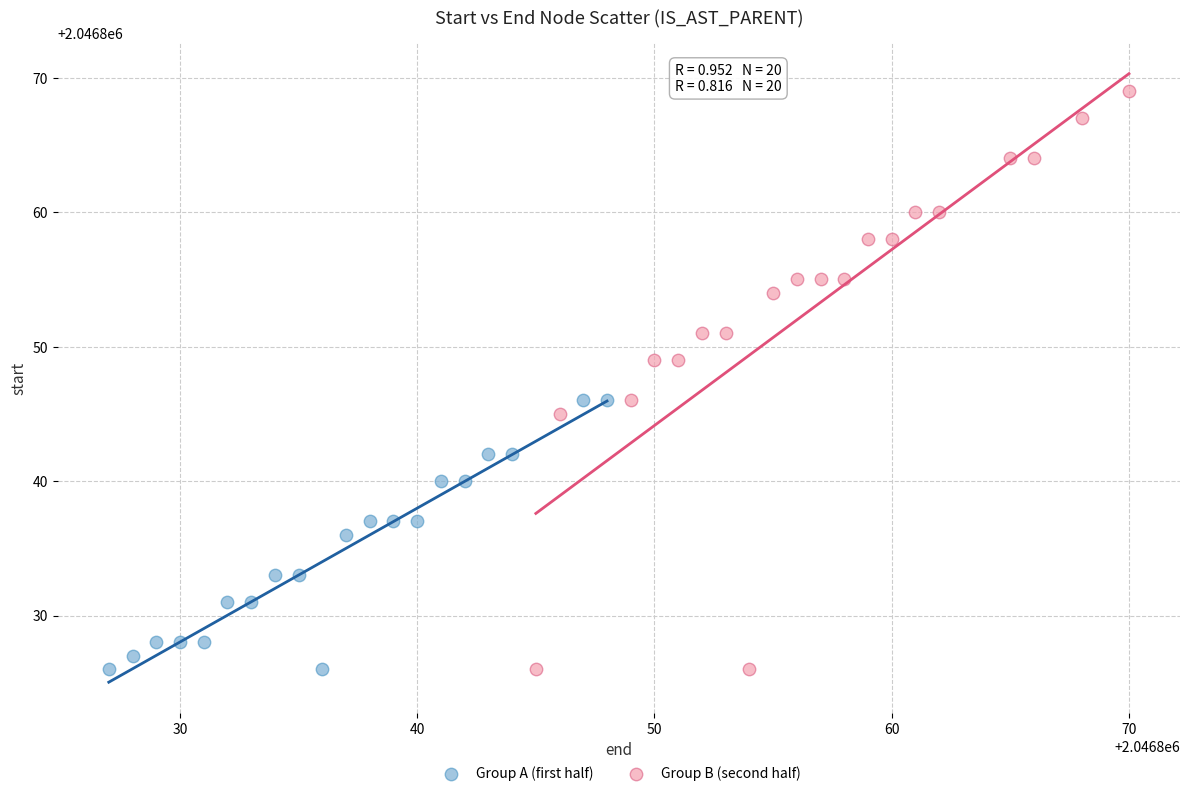

Which series has the widest spread of Y values?

Group B (second half)